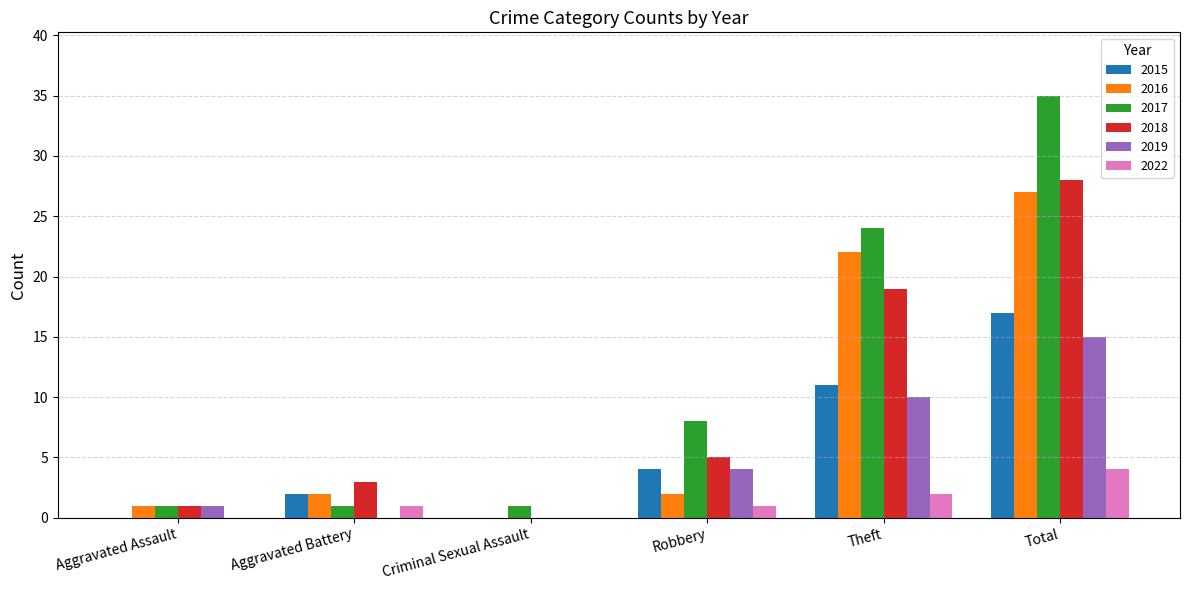

Reading right to left, what are all the values shown in this chart?

2015: Total=17	Theft=11	Robbery=4	Criminal Sexual Assault=0	Aggravated Battery=2	Aggravated Assault=0
2016: Total=27	Theft=22	Robbery=2	Criminal Sexual Assault=0	Aggravated Battery=2	Aggravated Assault=1
2017: Total=35	Theft=24	Robbery=8	Criminal Sexual Assault=1	Aggravated Battery=1	Aggravated Assault=1
2018: Total=28	Theft=19	Robbery=5	Criminal Sexual Assault=0	Aggravated Battery=3	Aggravated Assault=1
2019: Total=15	Theft=10	Robbery=4	Criminal Sexual Assault=0	Aggravated Battery=0	Aggravated Assault=1
2022: Total=4	Theft=2	Robbery=1	Criminal Sexual Assault=0	Aggravated Battery=1	Aggravated Assault=0